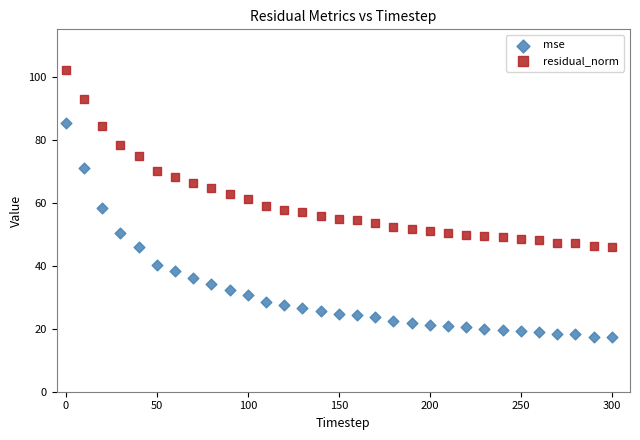

Across all data points, what is the range of Y values (max minus min)?

84.8